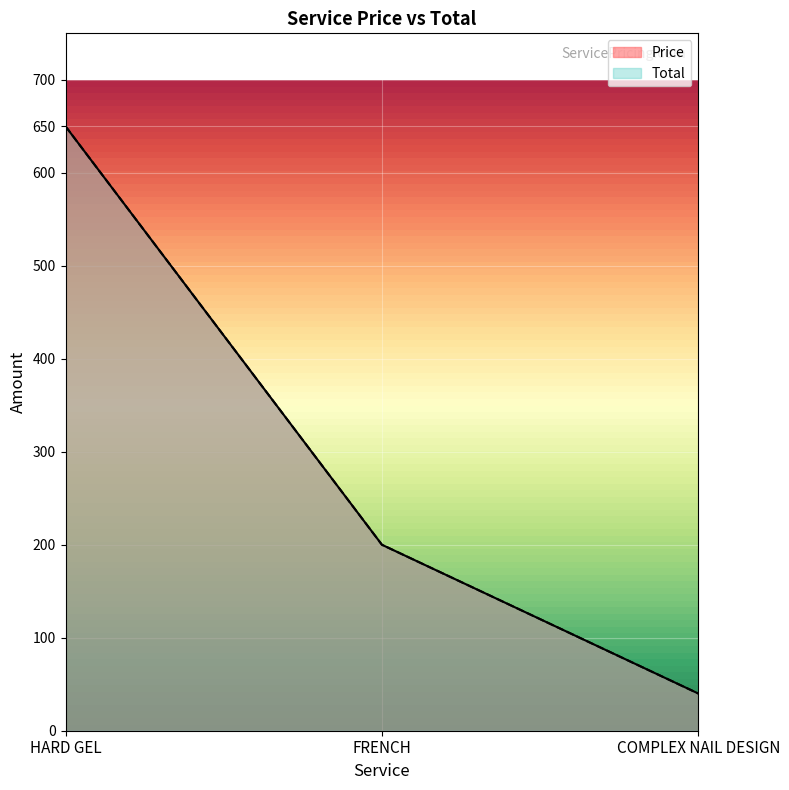

Which series has the largest range (max minus min)?

Price